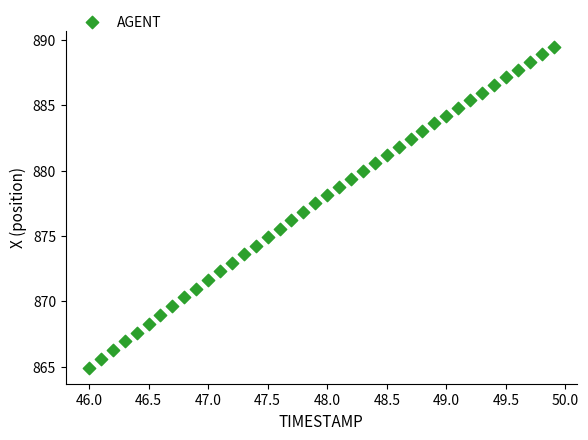

What is the range of X values (max minus min)?

3.9